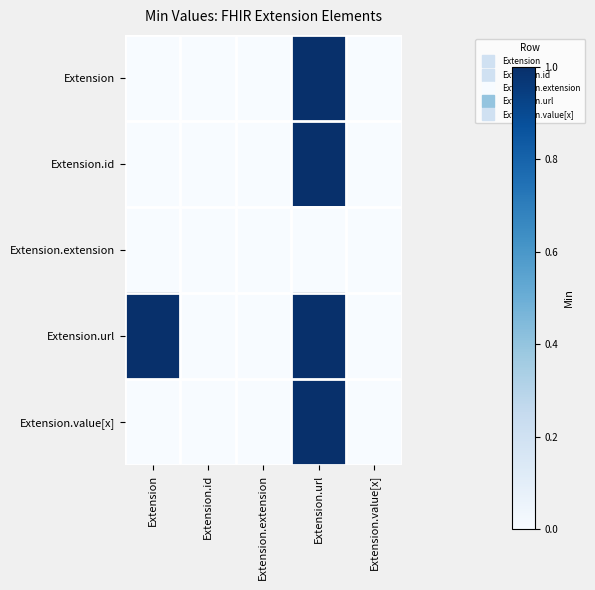

At which category does the chart reach its minimum across all series?

Extension